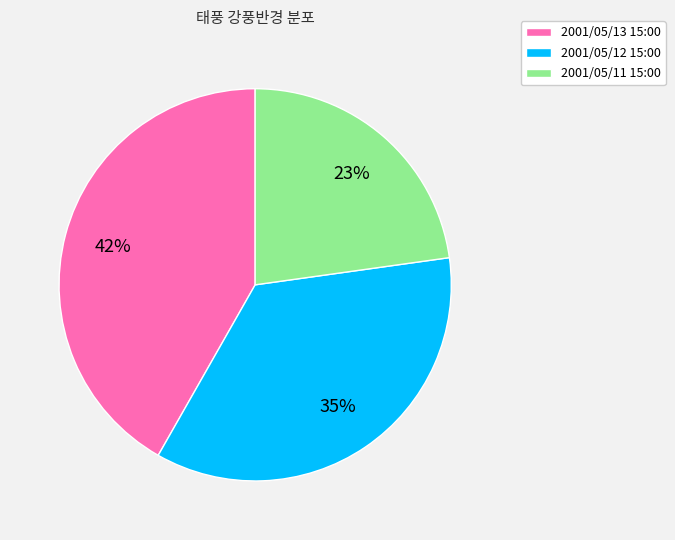

Count the number of slices in the pie.

3